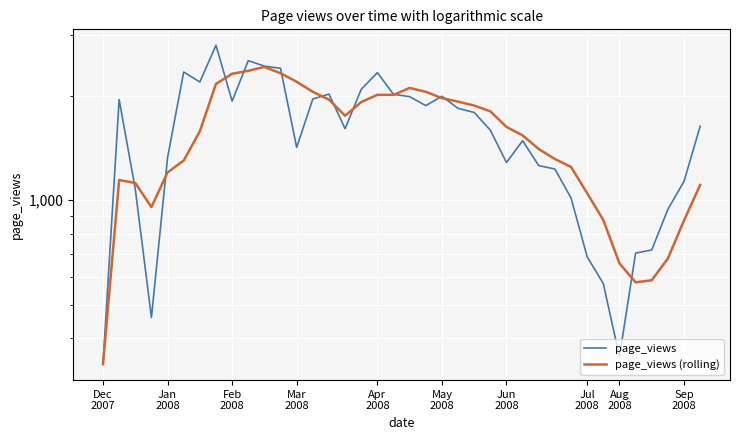

What is the difference between the highest and lowest values at 15?

144.2